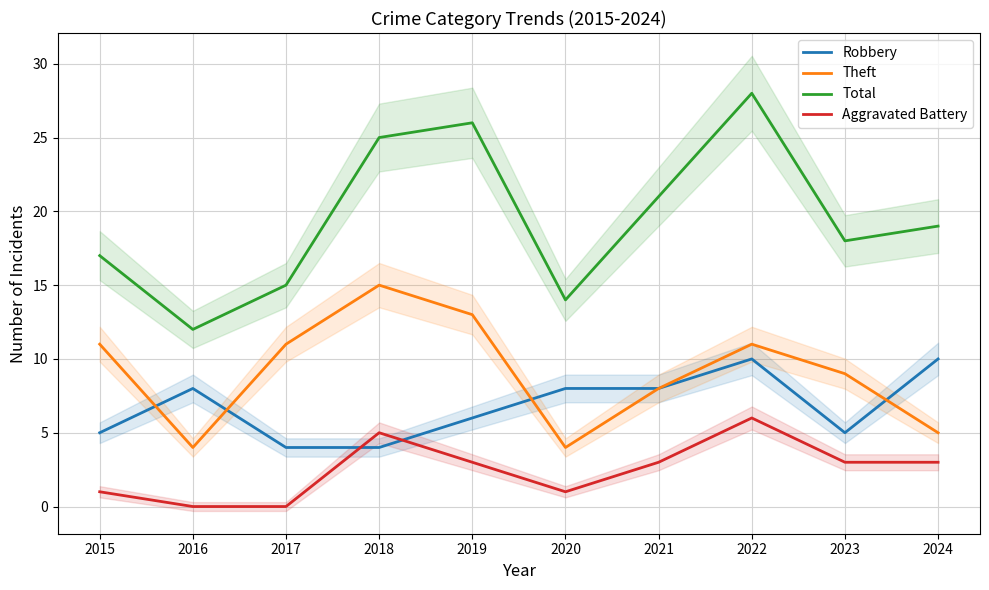

Between 2019 and 2016, which is larger?

2016